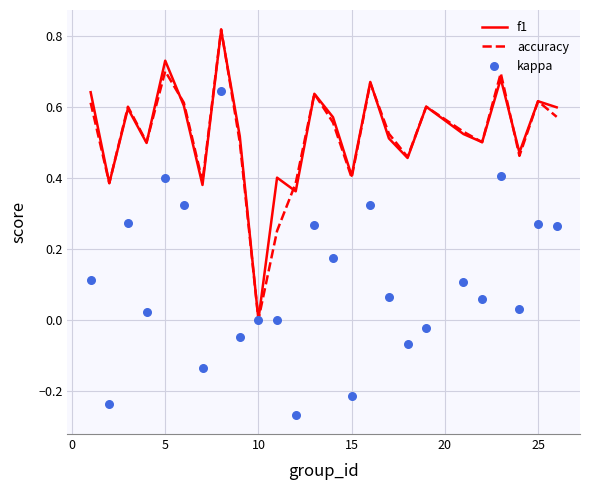

What are all the series names shown in the legend?

f1, accuracy, kappa